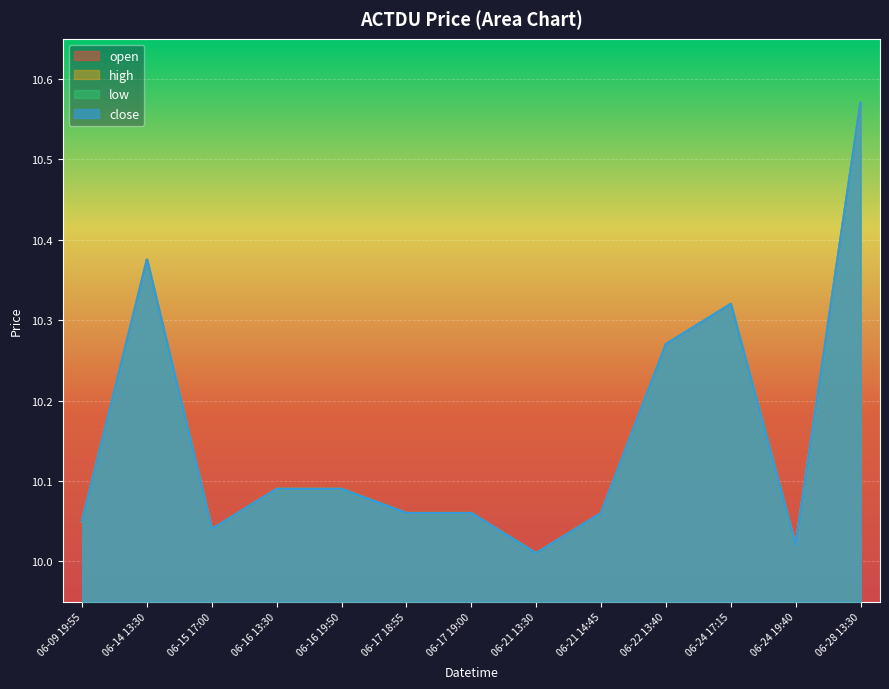

Which label corresponds to the largest value in the chart?

06-28 13:30